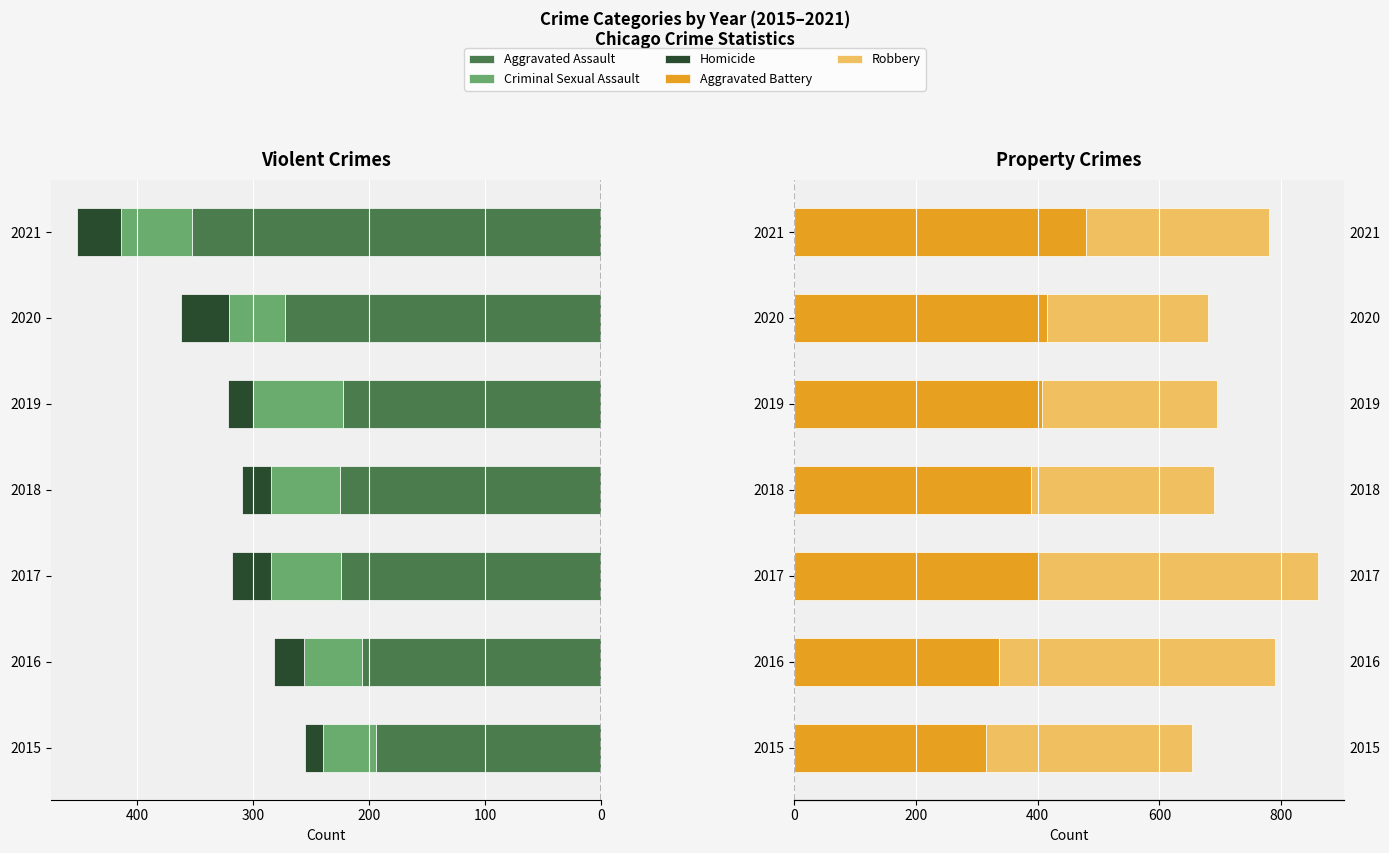

What is the approximate value of Criminal Sexual Assault at 2020, to the nearest 10?

-50